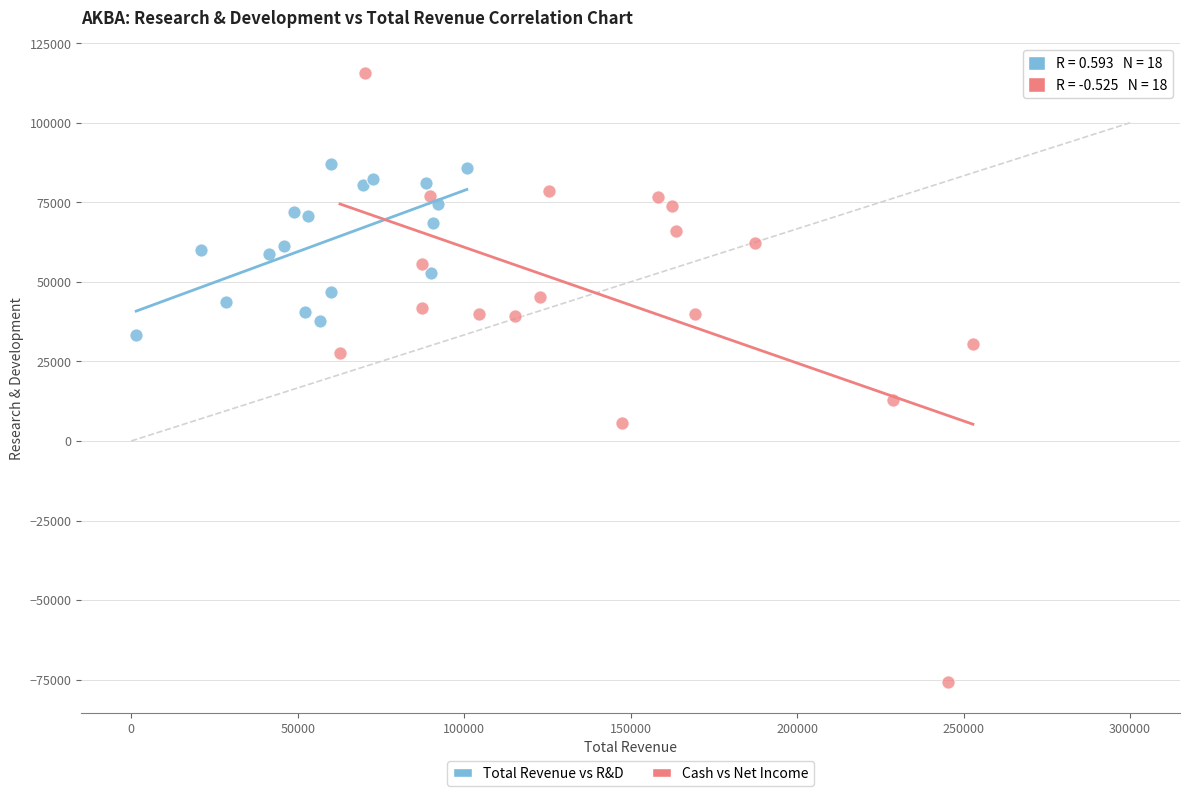

Which series contains the lowest Y value?

Cash vs Net Income